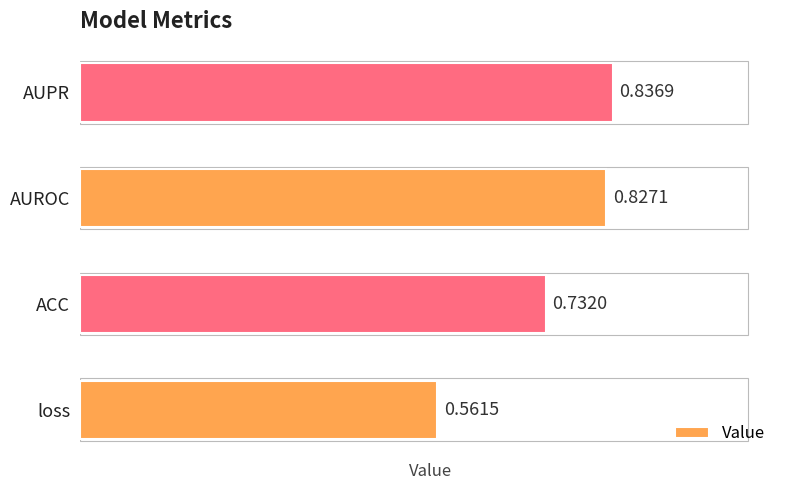

Which category has the highest value across all series?

AUPR